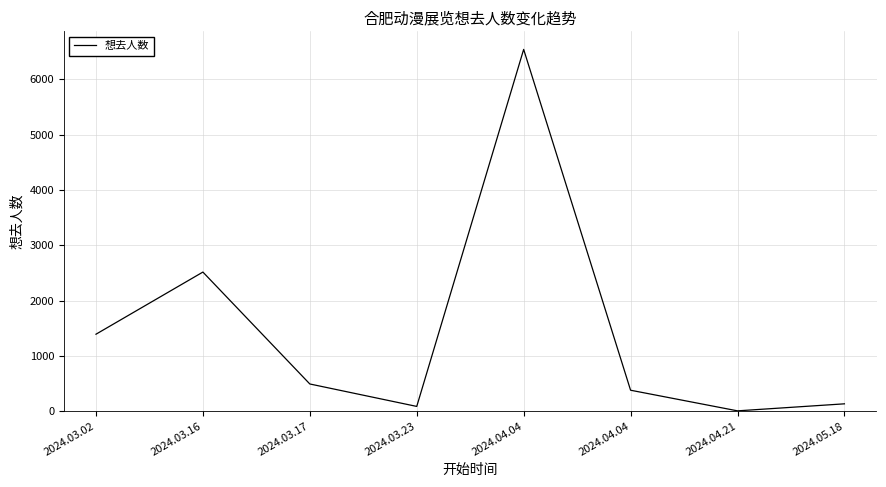

Count the number of categories in the chart.

8